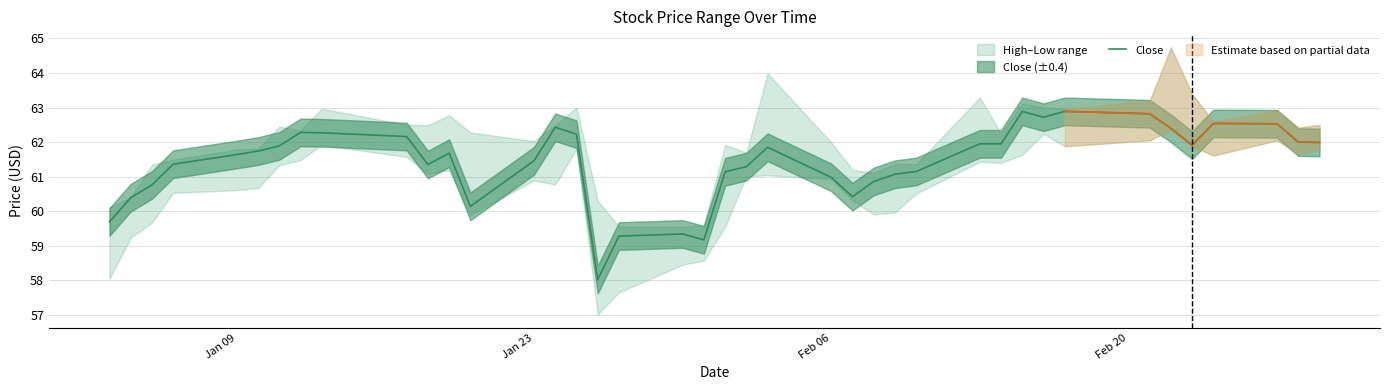

The Close series shows 61.5 at Jan 23. True or false?

True